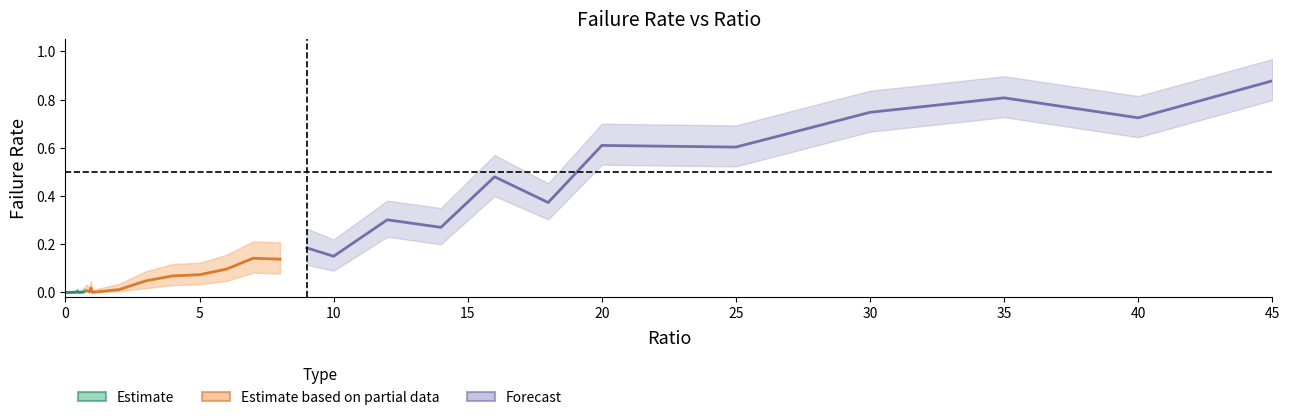

What is the difference between the highest and lowest values at 30?

0.2